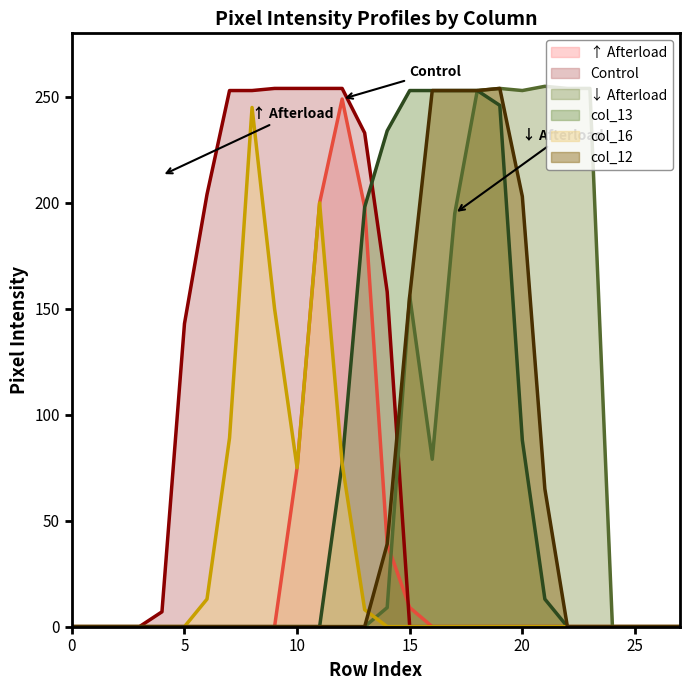

What is the greatest value displayed?

255